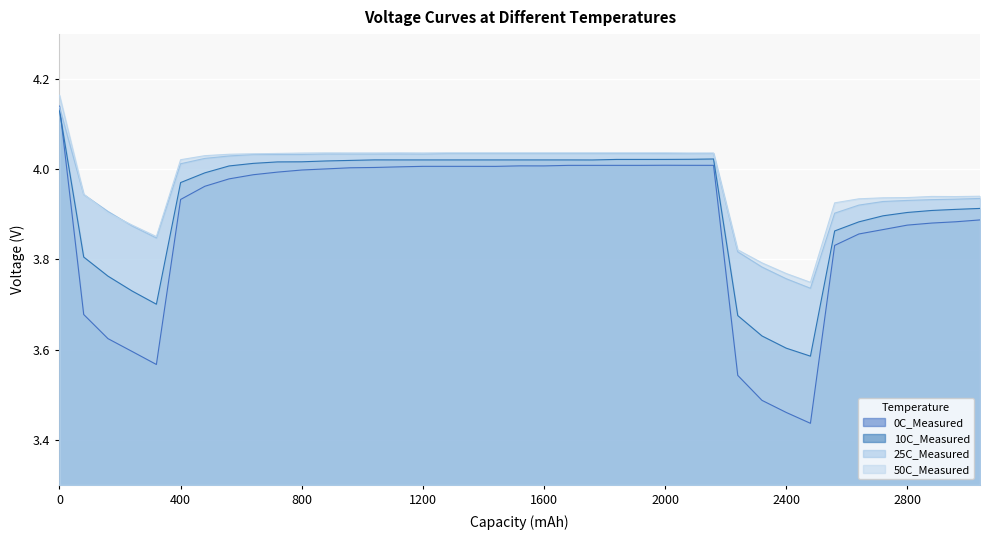

Which series has the largest range (max minus min)?

0C_Measured